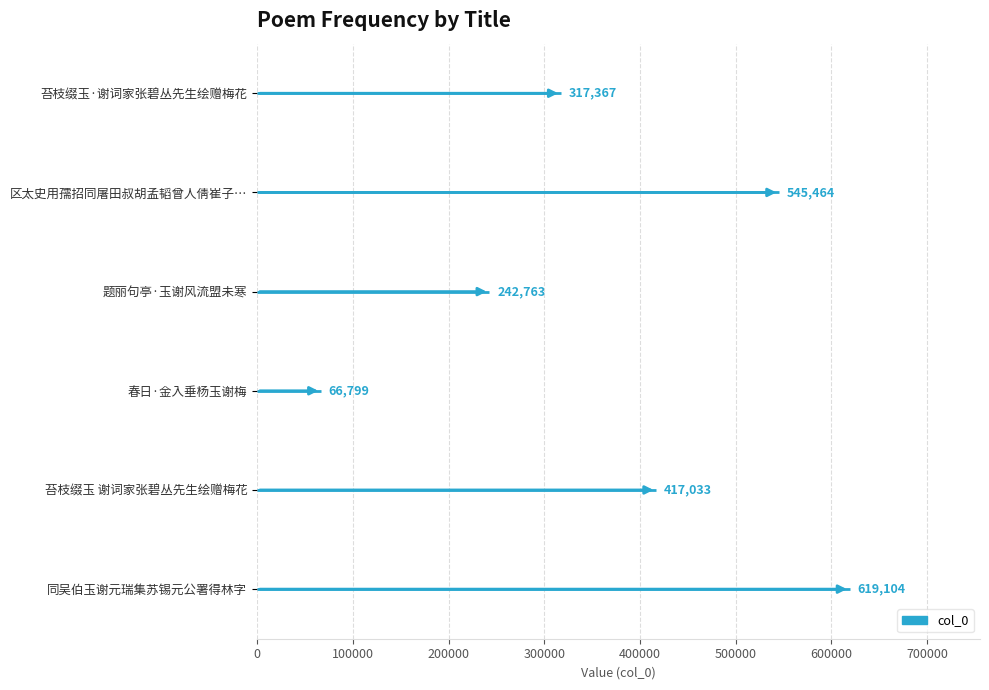

What is the change in value from 区太史用孺招同屠田叔胡孟韬曾人倩崔子玉谢天章高正甫张孟奇夜集得霞字 to 同吴伯玉谢元瑞集苏锡元公署得林字?

+73640